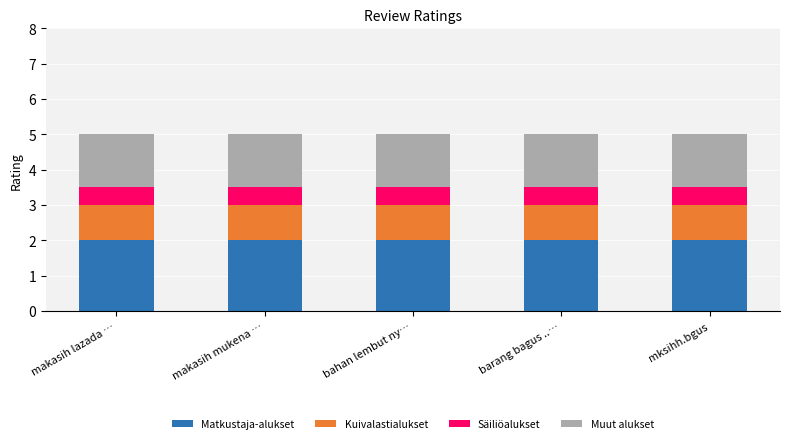

How many series are shown in this chart?

4